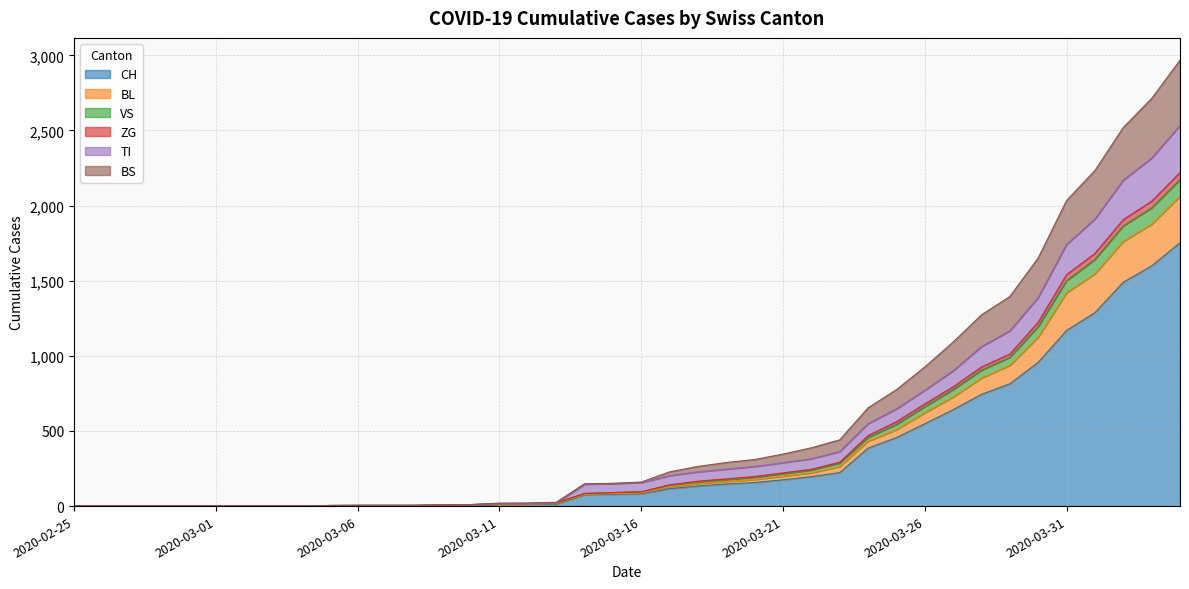

What is the label of the 22nd point from the right?

2020-03-14